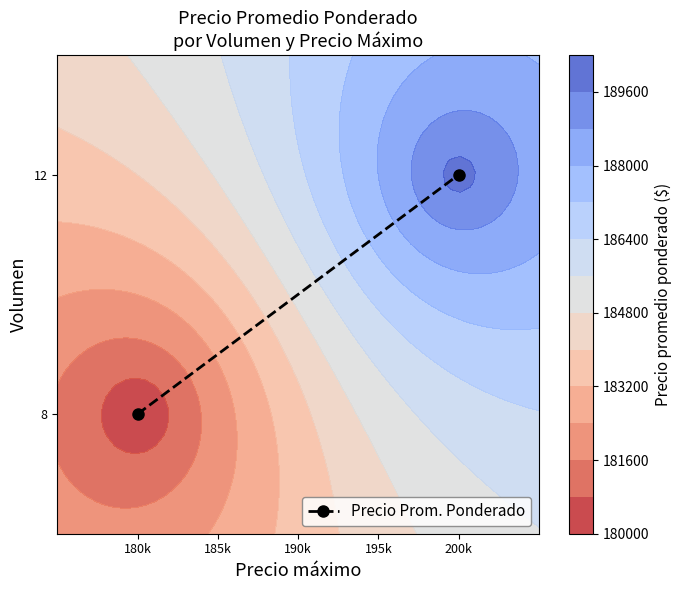

Reading right to left, transcribe all the data shown in this chart.

12	8